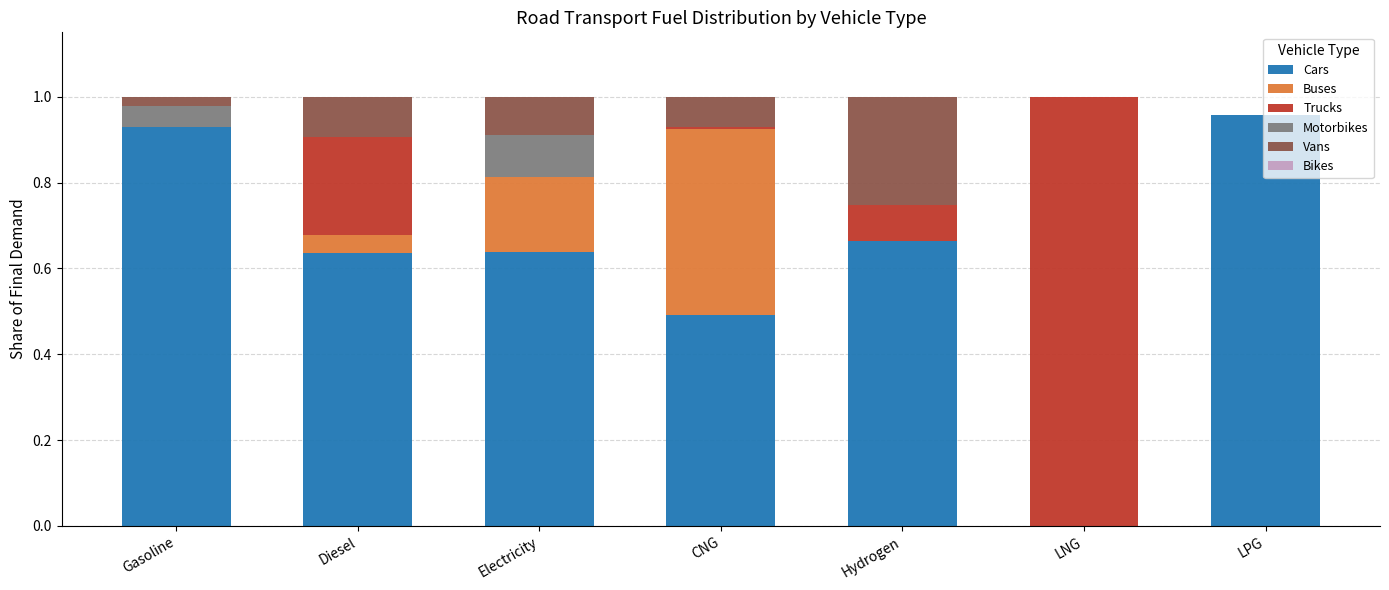

The Cars series shows 0.5 at CNG. True or false?

True